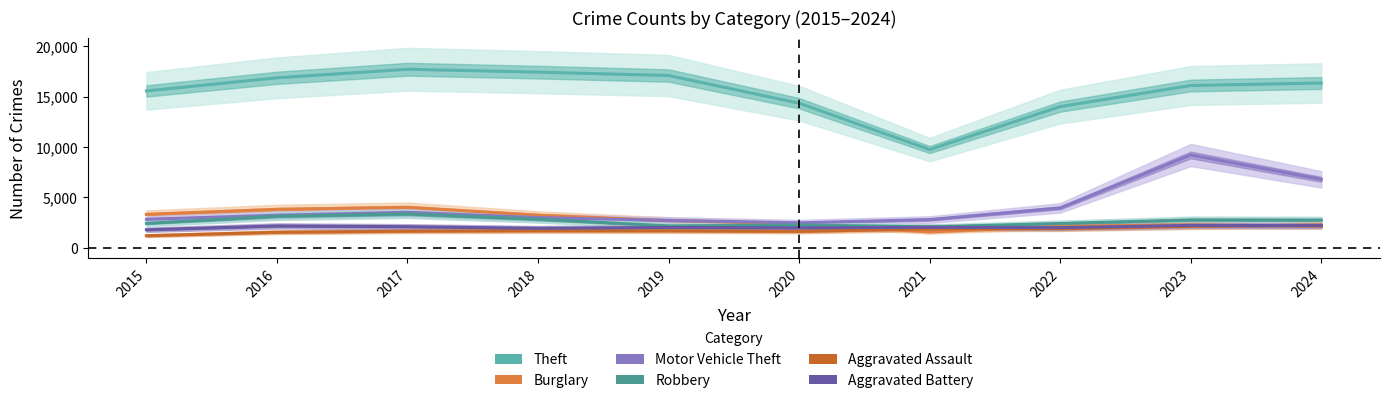

The value of Theft at 2018 is 4815. True or false?

False